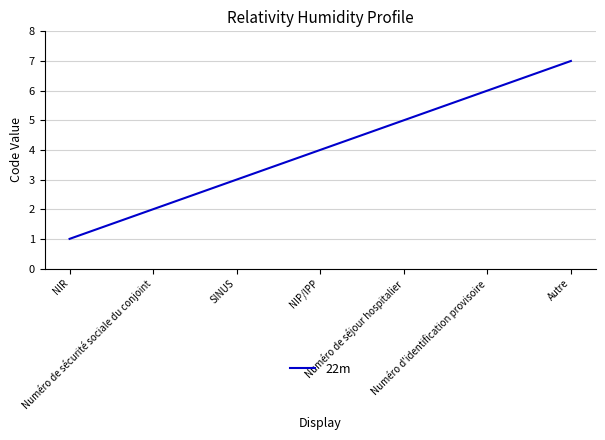

Reading left to right, list all the values displayed in this chart.

1	2	3	4	5	6	7